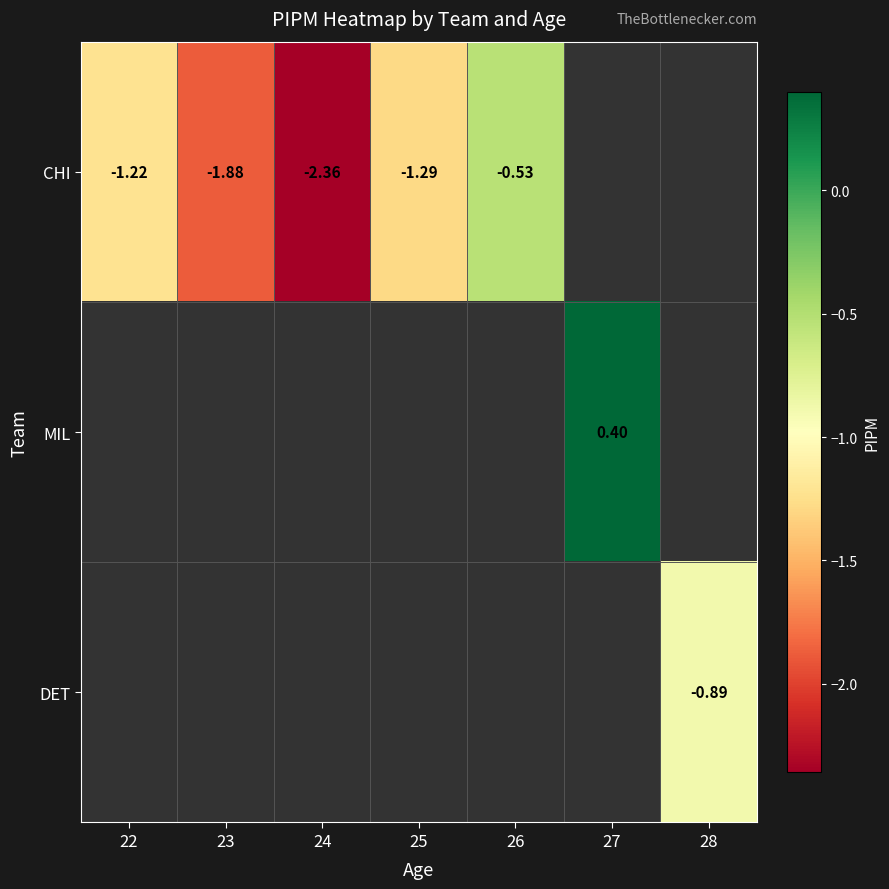

At 26, list the series in order from largest to smallest.

CHI, MIL, DET